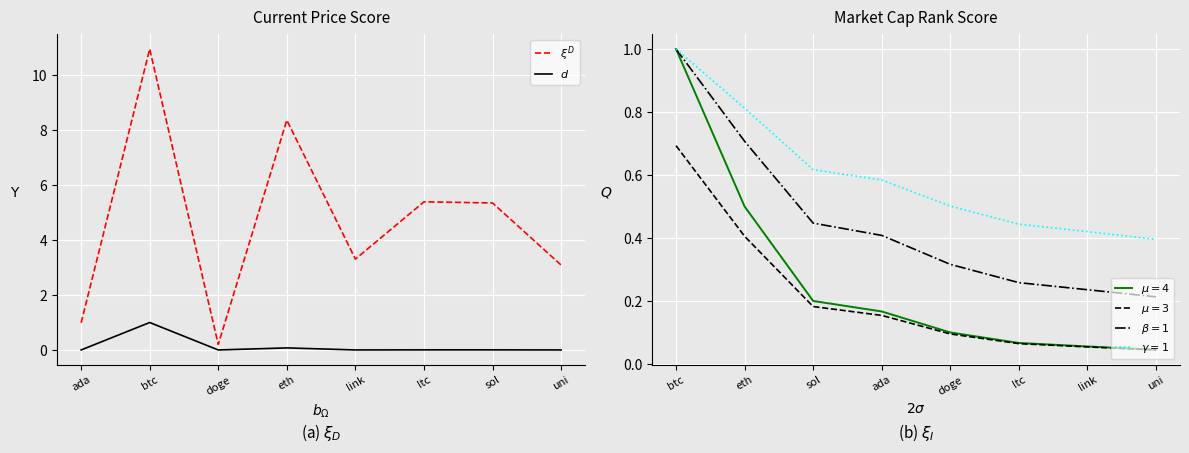

What is the maximum value for $d$?

1.0